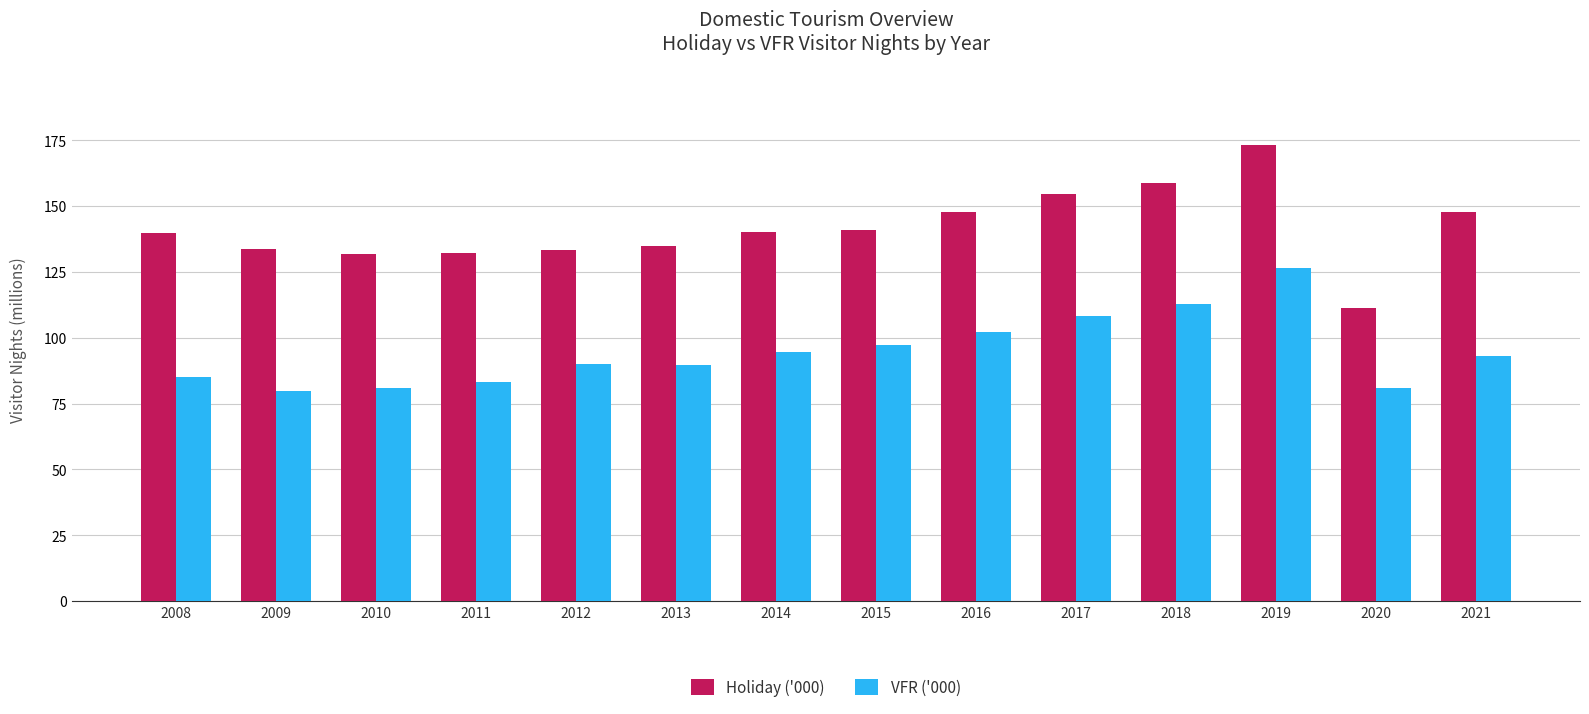

What is the difference between the highest and lowest values at 2015?

43.8